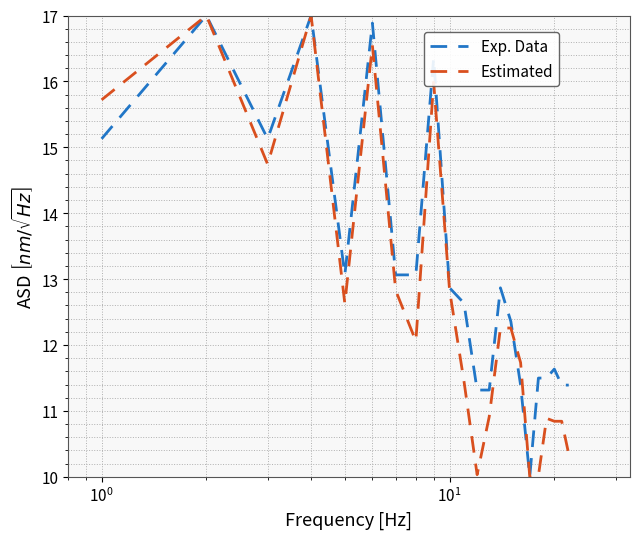

What is the minimum value shown in the chart?

10.0